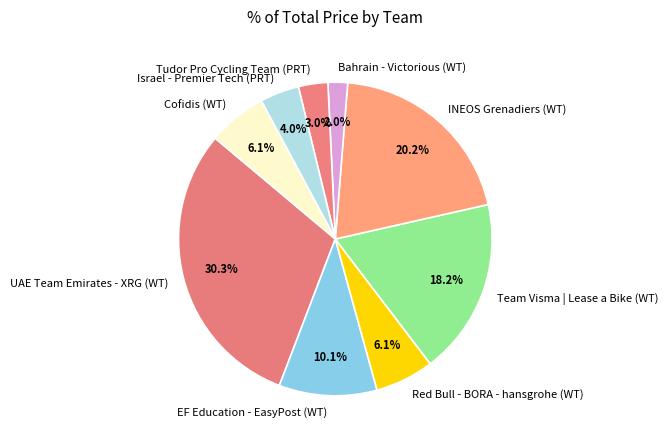

Do Bahrain - Victorious (WT) and Tudor Pro Cycling Team (PRT) together represent more than half of the pie?

No